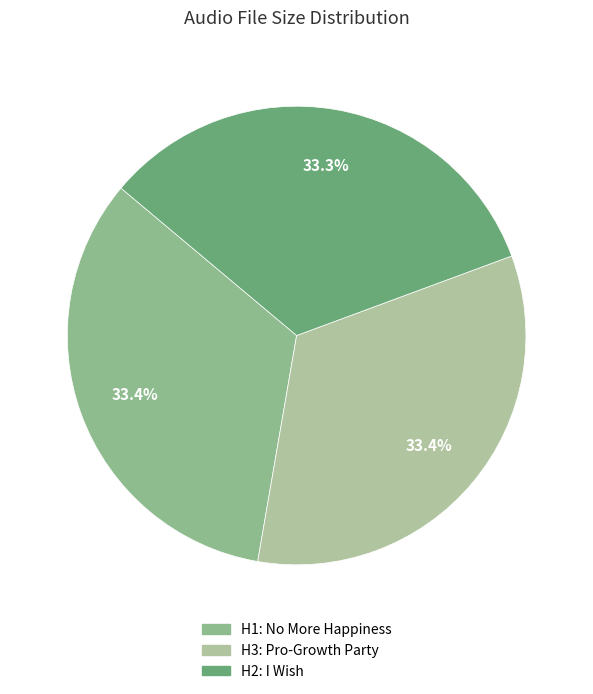

Rank the categories by value from lowest to highest.

02 Prager H2_ I Wish.mp3, 03 Prager H3_ Pro-Growth Party.mp3, 01 Prager H1_ No More Happiness in S.mp3